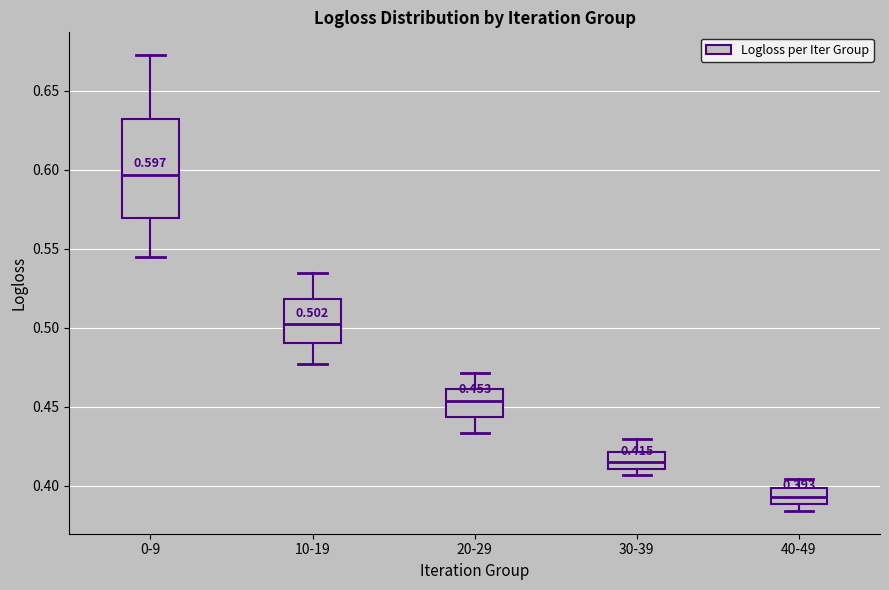

Which box is the tallest, from its lower edge to its upper edge?

0-9